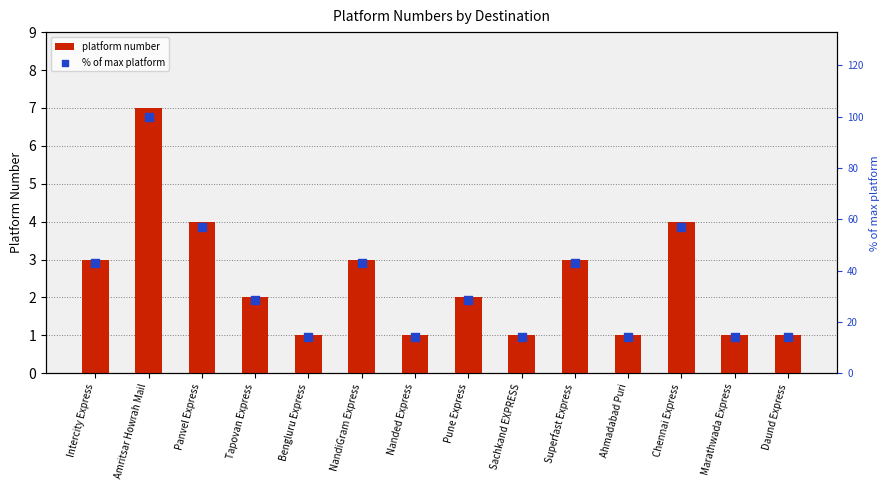

Which series contains the lowest Y value?

platform number